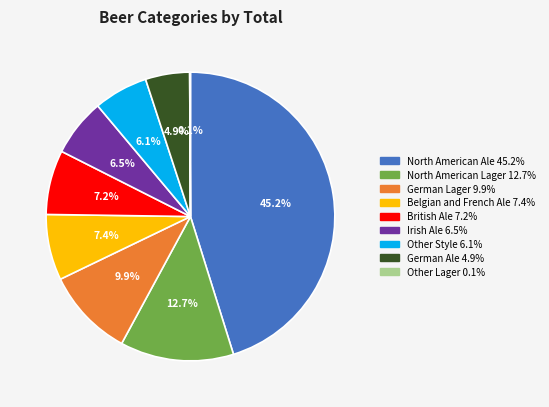

What portion of the pie excludes Belgian and French Ale?

92.6%